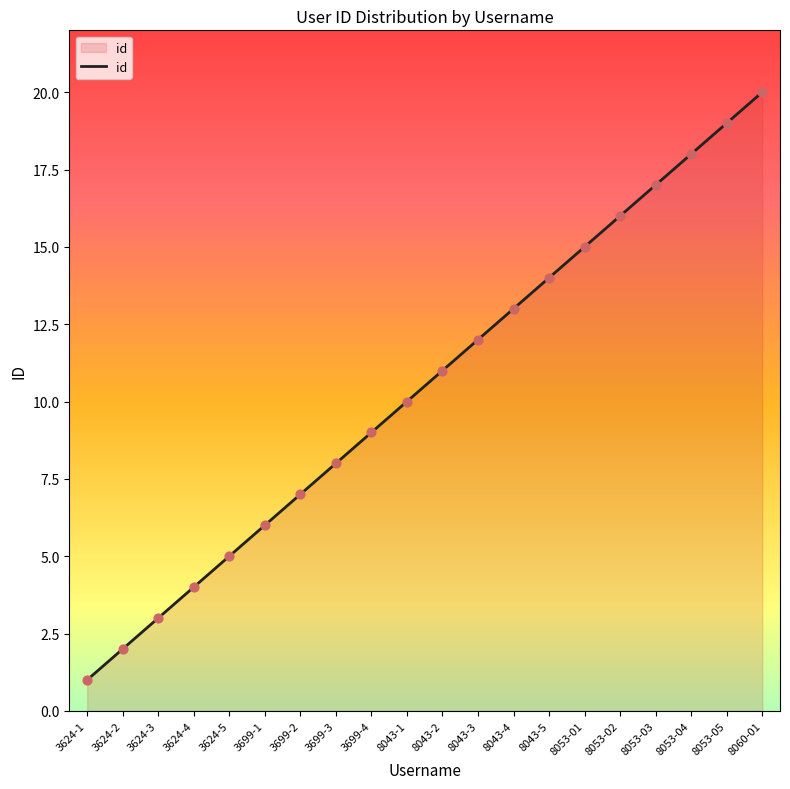

What is the ratio of the value at 8053-01 to the value at 3699-4?

1.7